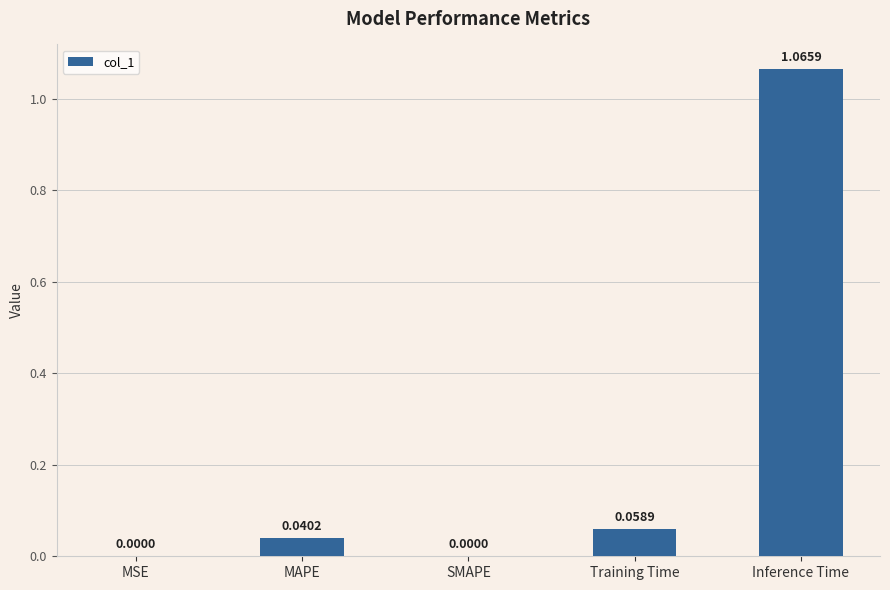

Which category has the highest value across all series?

Inference Time